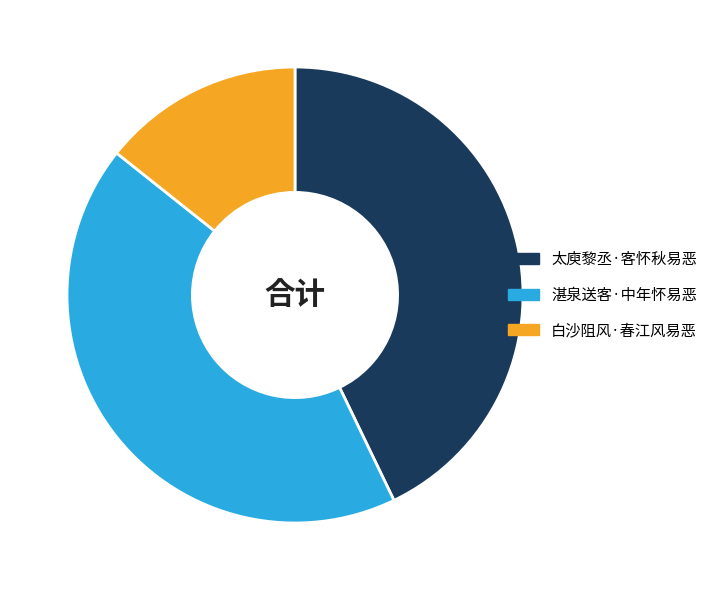

How many slices are in this pie chart?

3